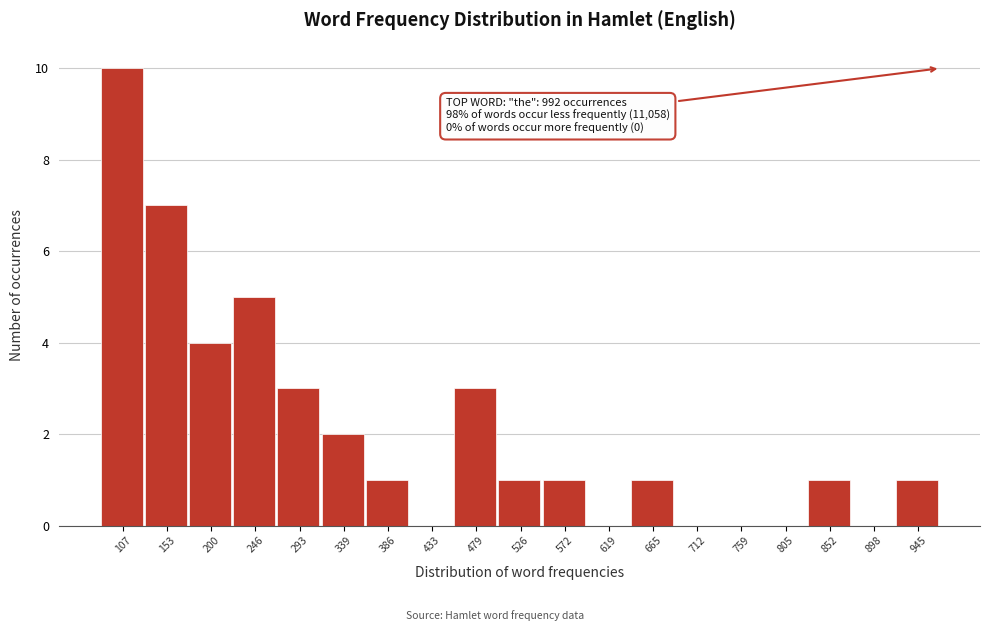

Reading right to left, transcribe all the data shown in this chart.

945=1	898=0	852=1	805=0	759=0	712=0	665=1	619=0	572=1	526=1	479=3	433=0	386=1	339=2	293=3	246=5	200=4	153=7	107=10